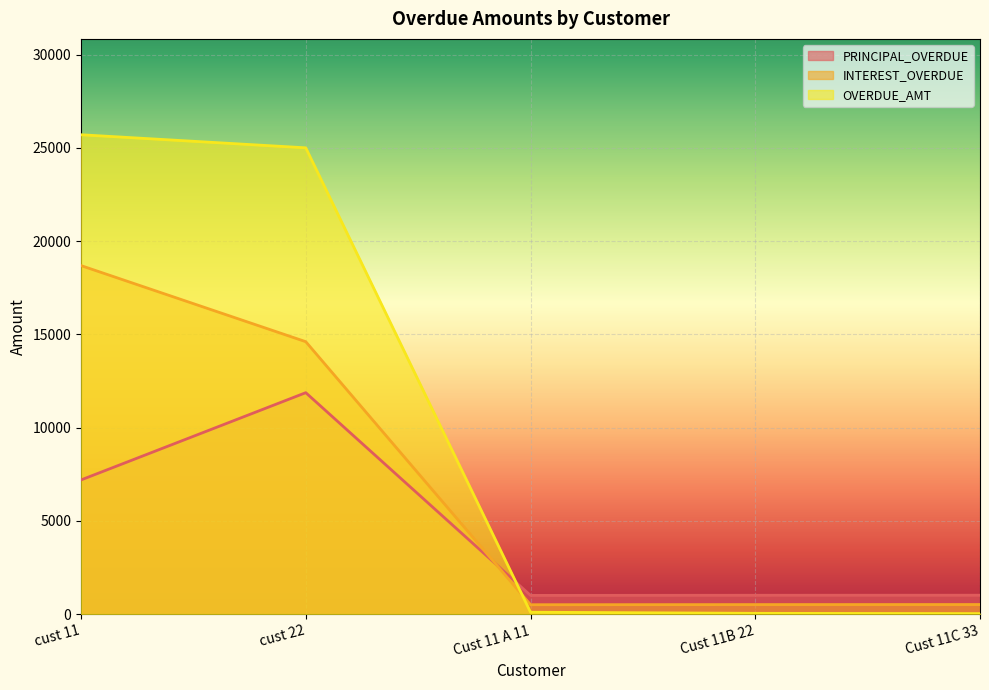

What is the spread (max minus min) of values at Cust 11 A 11?

902.0